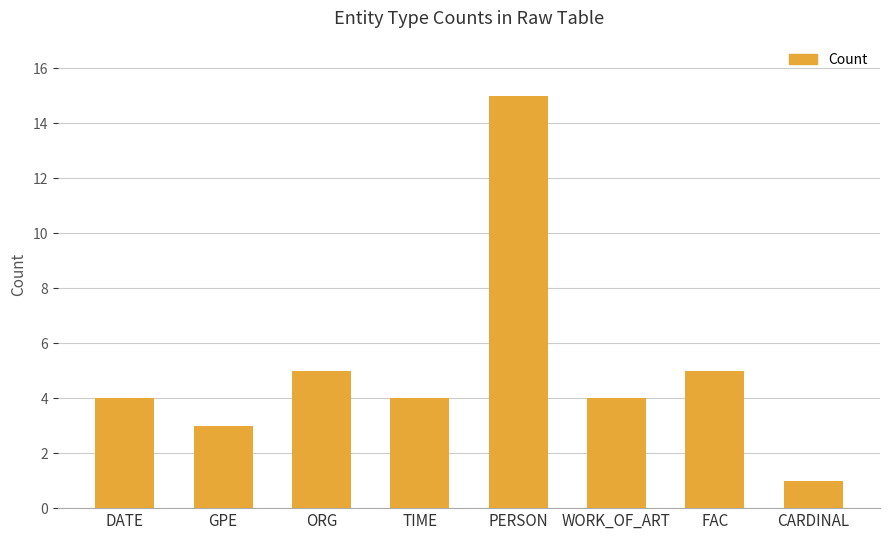

What is the label of the 8th bar from the right?

DATE